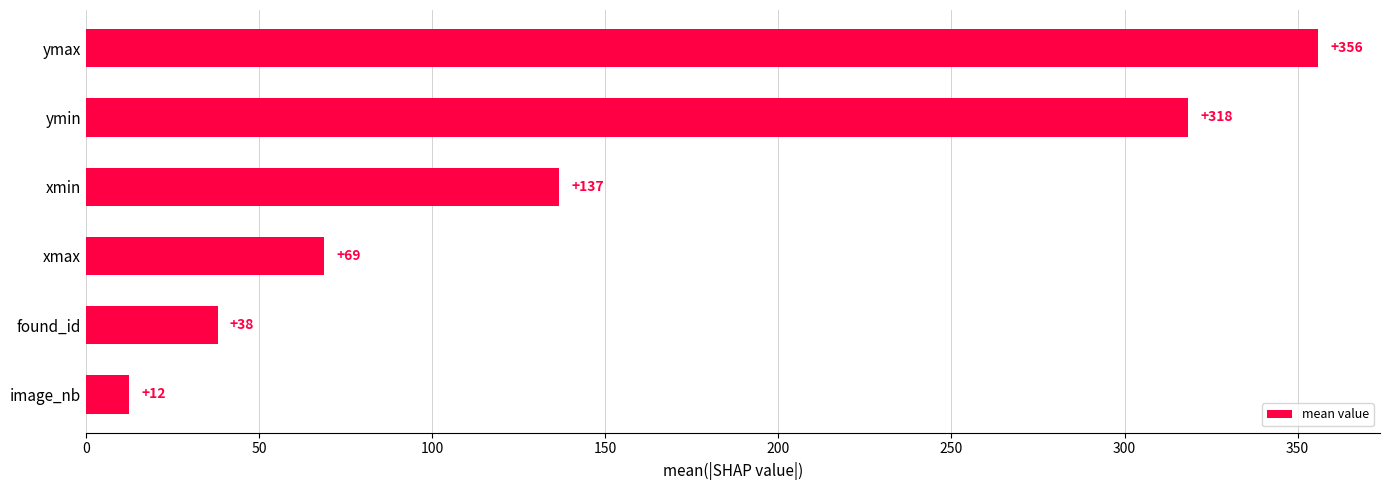

How many values exceed 136?

3